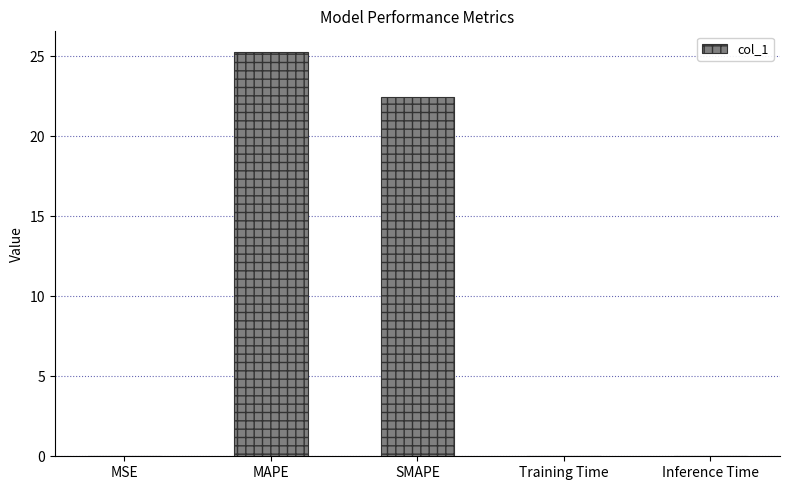

Are the bars horizontal?

No